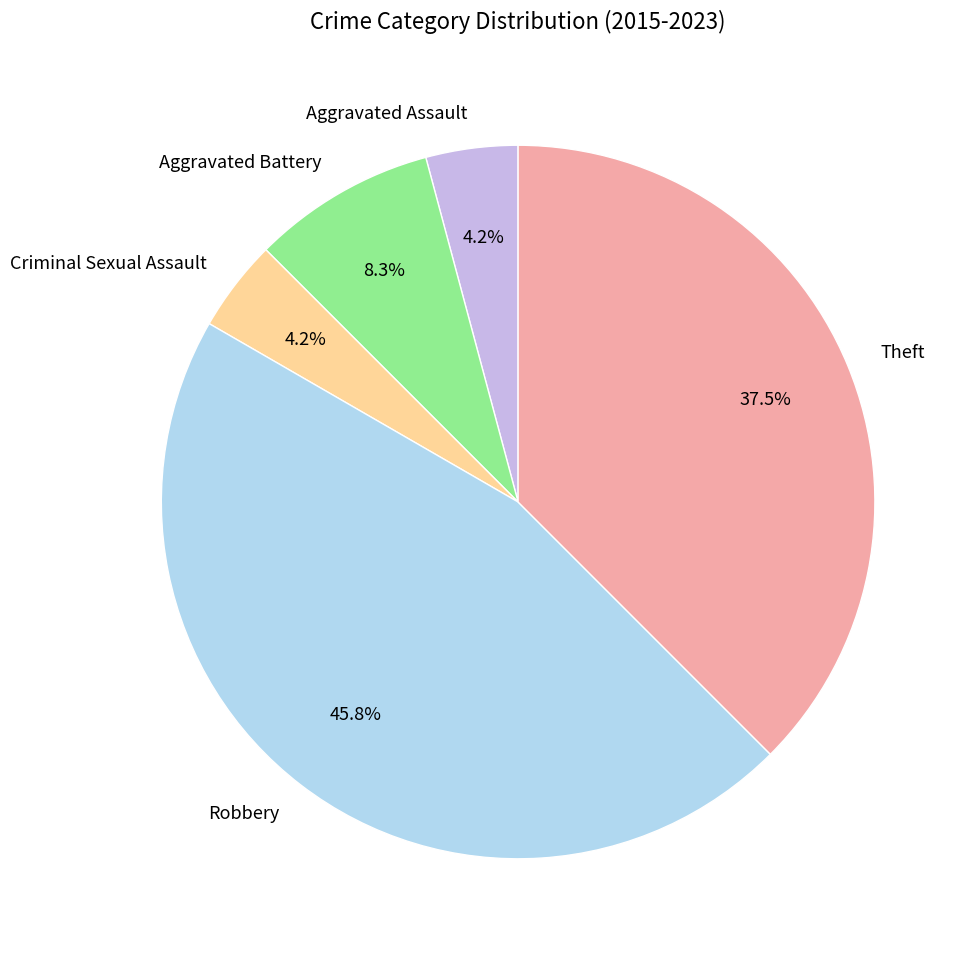

Is there any slice that represents more than half of the pie?

No